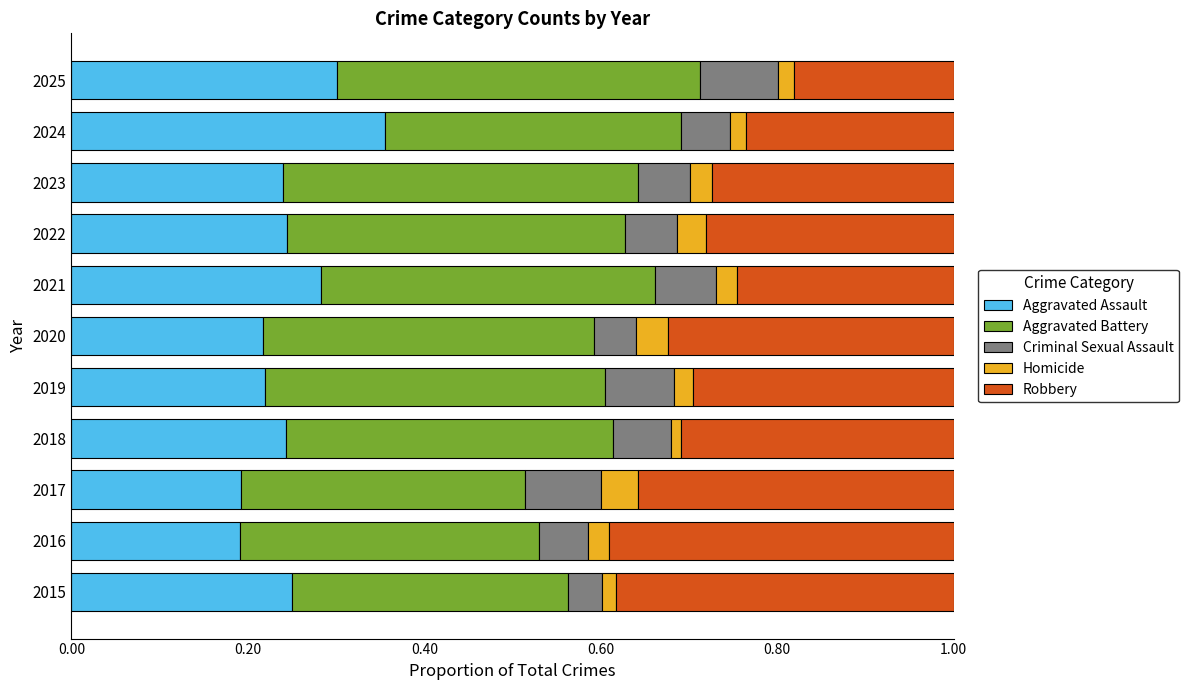

How many Aggravated Assault values are between 0 and 1?

11